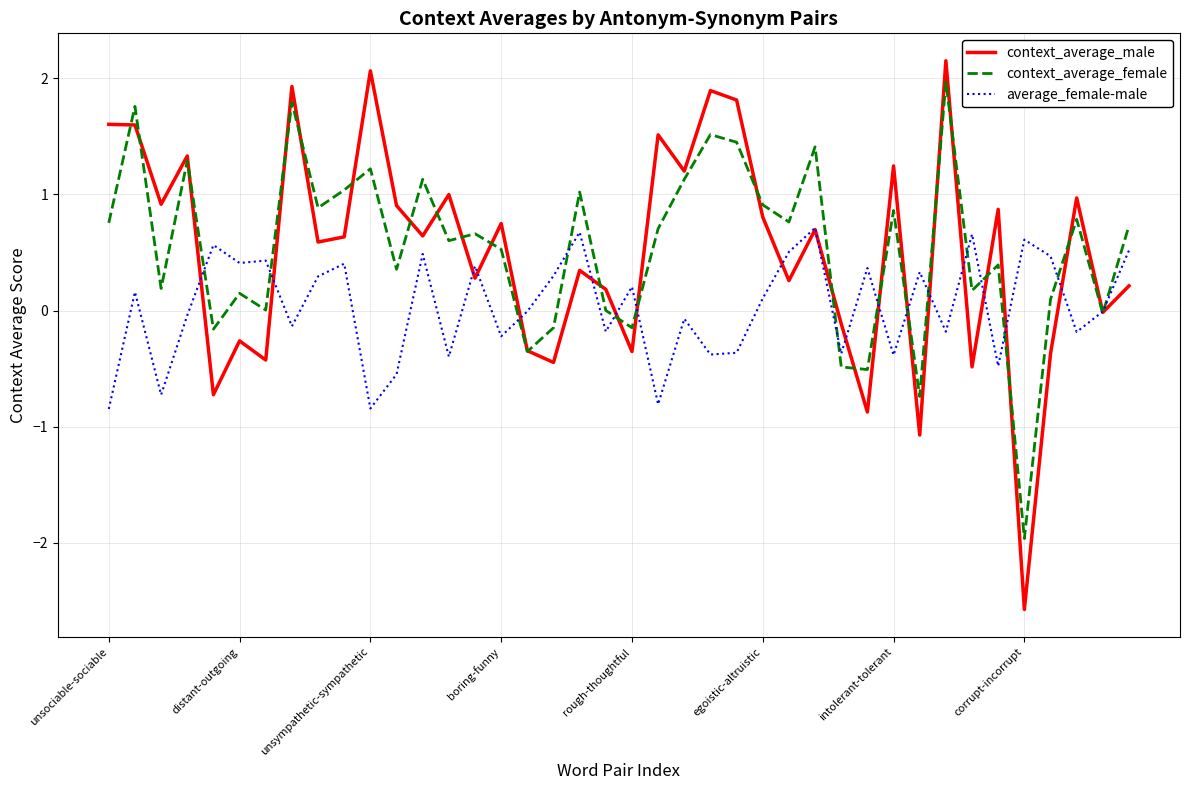

How many interior local peaks does the context_average_female series have?

14